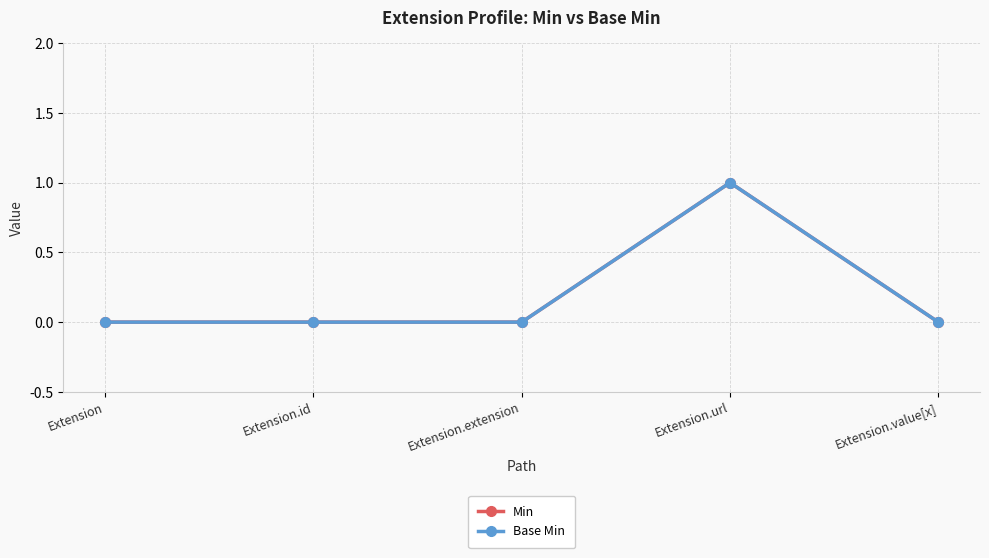

True or false: Base Min and Min cross at least once.

False